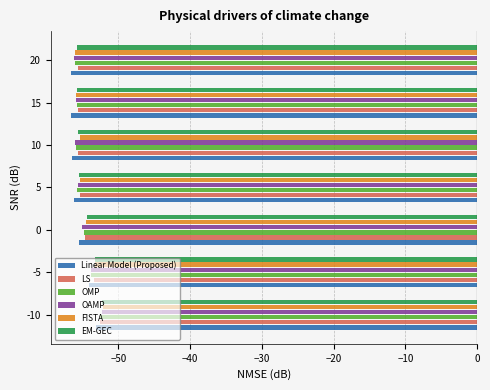

What is the total value across all series at 15?

-335.5